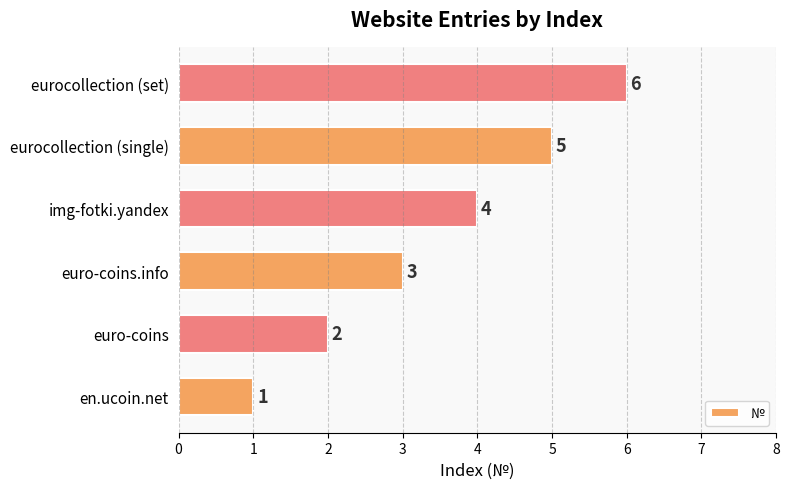

Between euro-coins.info and euro-coins, which is larger?

euro-coins.info